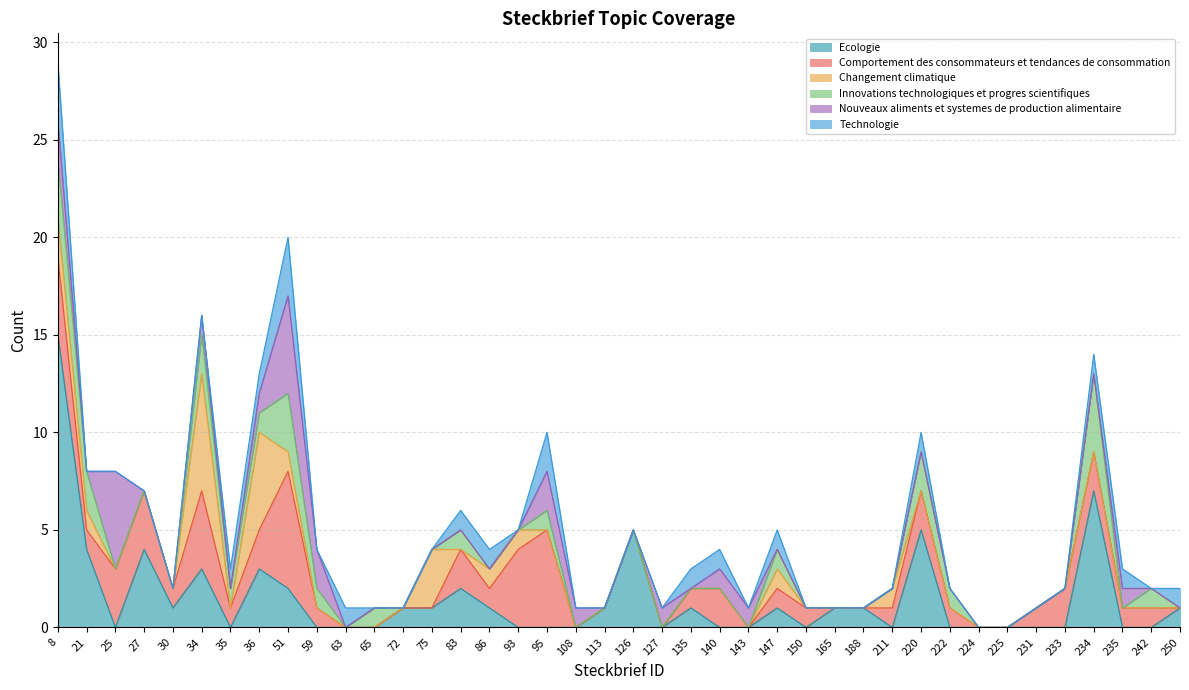

Reading left to right, extract all data points from this chart.

Ecologie: 8=15	21=4	25=0	27=4	30=1	34=3	35=0	36=3	51=2	59=0	63=0	65=0	72=1	75=1	83=2	86=1	93=0	95=0	108=0	113=1	126=5	127=0	135=1	140=0	143=0	147=1	150=0	165=1	188=1	211=0	220=5	222=0	224=0	225=0	231=0	233=0	234=7	235=0	242=0	250=1
Comportement des consommateurs et tendances de consommation: 8=4	21=1	25=3	27=3	30=1	34=4	35=1	36=2	51=6	59=1	63=0	65=0	72=0	75=0	83=2	86=1	93=4	95=5	108=0	113=0	126=0	127=0	135=1	140=2	143=0	147=1	150=1	165=0	188=0	211=1	220=2	222=1	224=0	225=0	231=1	233=2	234=2	235=1	242=1	250=0
Changement climatique: 8=2	21=1	25=0	27=0	30=0	34=6	35=0	36=5	51=1	59=0	63=0	65=0	72=0	75=3	83=0	86=1	93=1	95=0	108=0	113=0	126=0	127=0	135=0	140=0	143=0	147=1	150=0	165=0	188=0	211=1	220=0	222=0	224=0	225=0	231=0	233=0	234=0	235=0	242=0	250=0
Innovations technologiques et progres scientifiques: 8=3	21=2	25=0	27=0	30=0	34=2	35=1	36=1	51=3	59=1	63=0	65=1	72=0	75=0	83=1	86=0	93=0	95=1	108=0	113=0	126=0	127=0	135=0	140=0	143=0	147=1	150=0	165=0	188=0	211=0	220=2	222=1	224=0	225=0	231=0	233=0	234=4	235=0	242=1	250=0
Nouveaux aliments et systemes de production alimentaire: 8=2	21=0	25=5	27=0	30=0	34=1	35=0	36=1	51=5	59=2	63=0	65=0	72=0	75=0	83=0	86=0	93=0	95=2	108=1	113=0	126=0	127=1	135=0	140=1	143=1	147=0	150=0	165=0	188=0	211=0	220=0	222=0	224=0	225=0	231=0	233=0	234=0	235=1	242=0	250=0
Technologie: 8=3	21=0	25=0	27=0	30=0	34=0	35=1	36=1	51=3	59=0	63=1	65=0	72=0	75=0	83=1	86=1	93=0	95=2	108=0	113=0	126=0	127=0	135=1	140=1	143=0	147=1	150=0	165=0	188=0	211=0	220=1	222=0	224=0	225=0	231=0	233=0	234=1	235=1	242=0	250=1